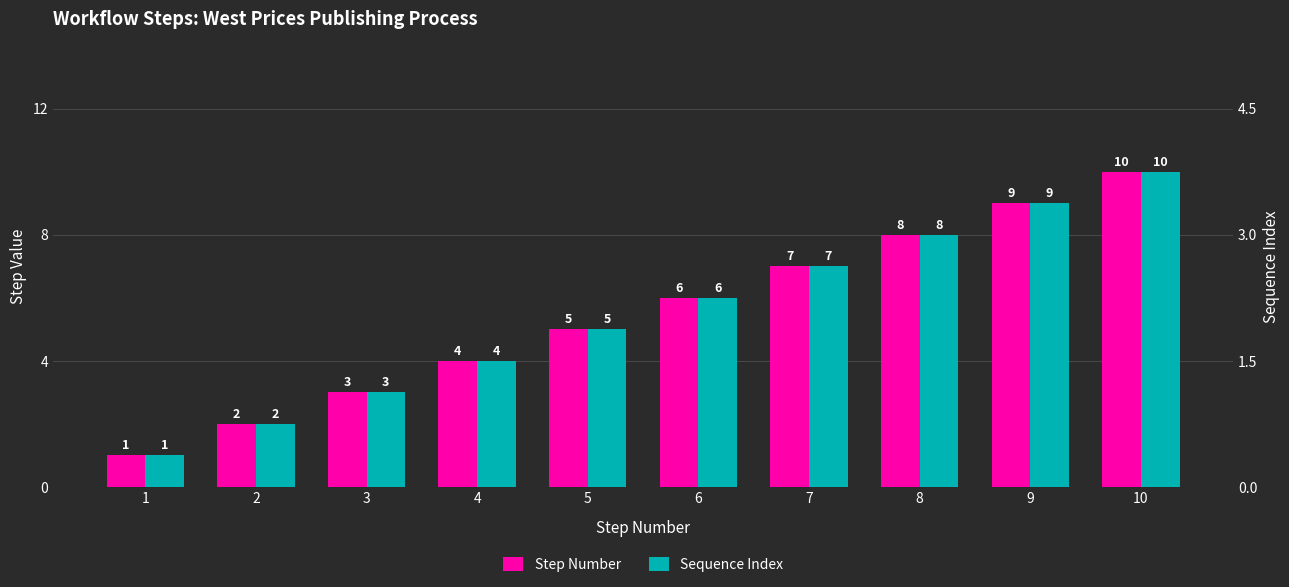

Which series changed the most between 4 and 5?

Step Number